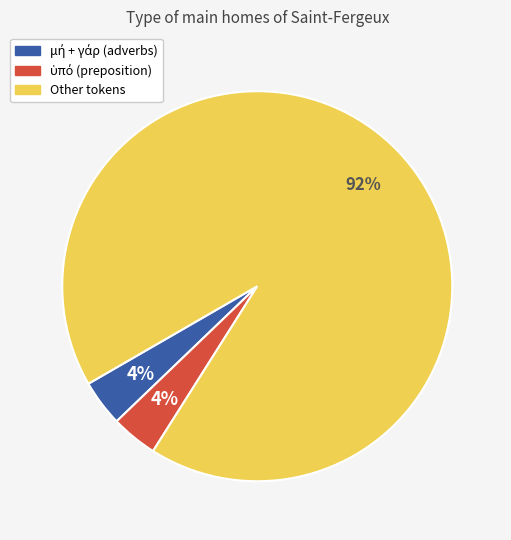

To the nearest percent, what is the difference between the largest and smallest slice percentages?

88%